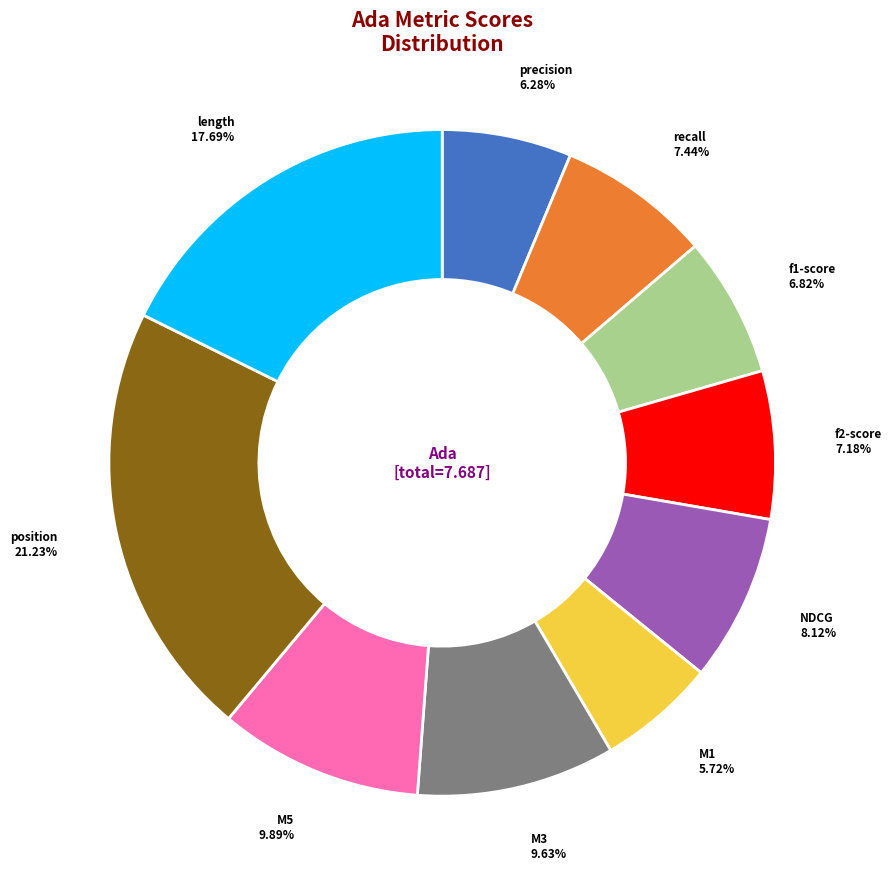

Is there a majority slice in this chart?

No